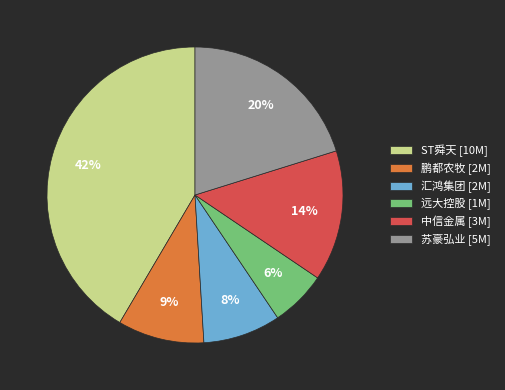

Approximately how many times larger is the value at 远大控股 [1M] compared to 中信金属 [3M]?

0.4